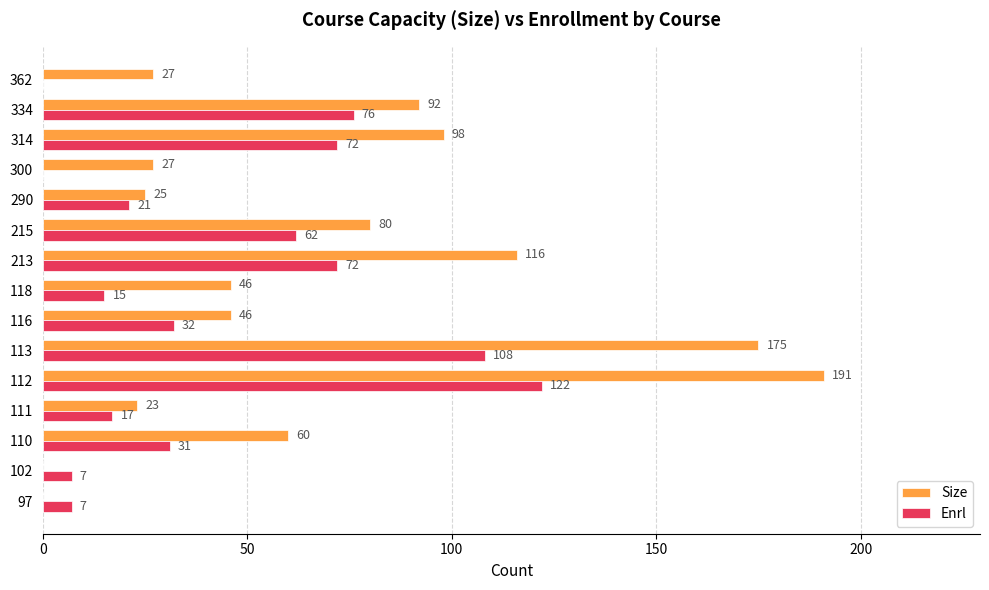

Which category has the highest value in the Enrl series?

112